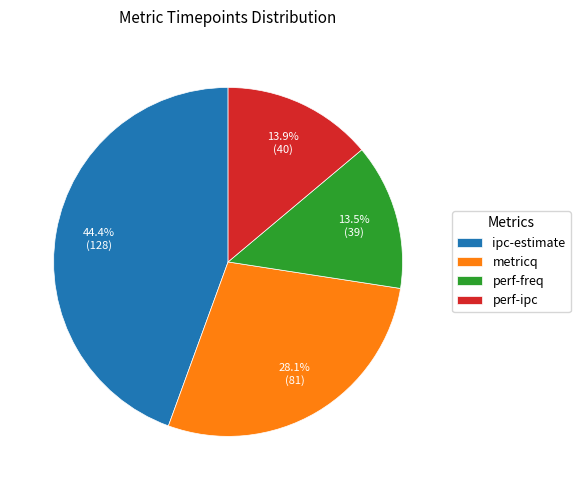

Which slice is the largest?

ipc-estimate